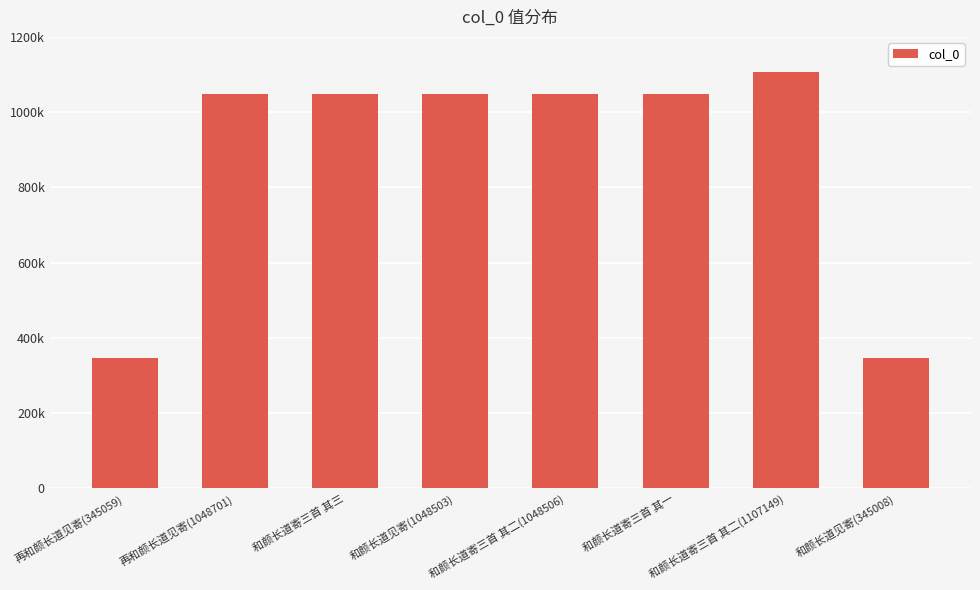

At which label is the value closest to 726078?

和颜长道见寄(1048503)